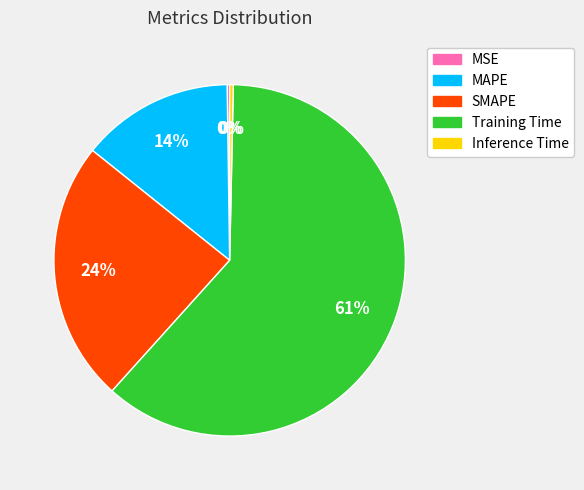

Does MAPE represent more than half of the total?

No